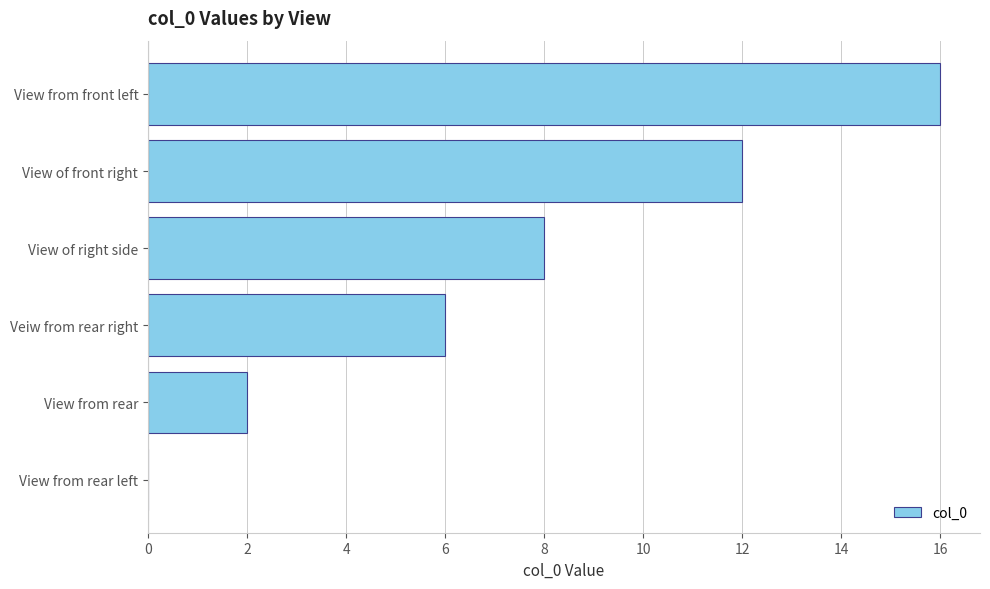

Reading bottom to top, extract all data points from this chart.

View from rear left=0	View from rear=2	Veiw from rear right=6	View of right side=8	View of front right=12	View from front left=16